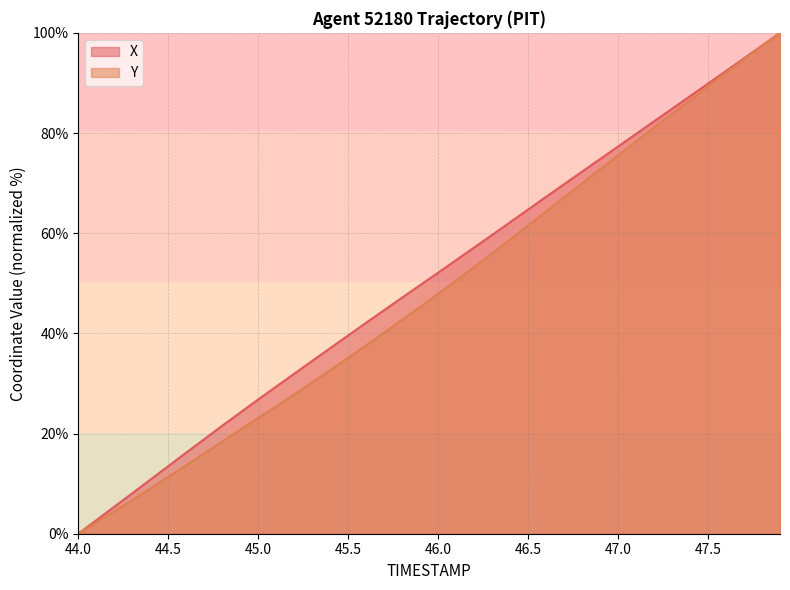

What is the difference between the highest and lowest values at 47.1?

1.5